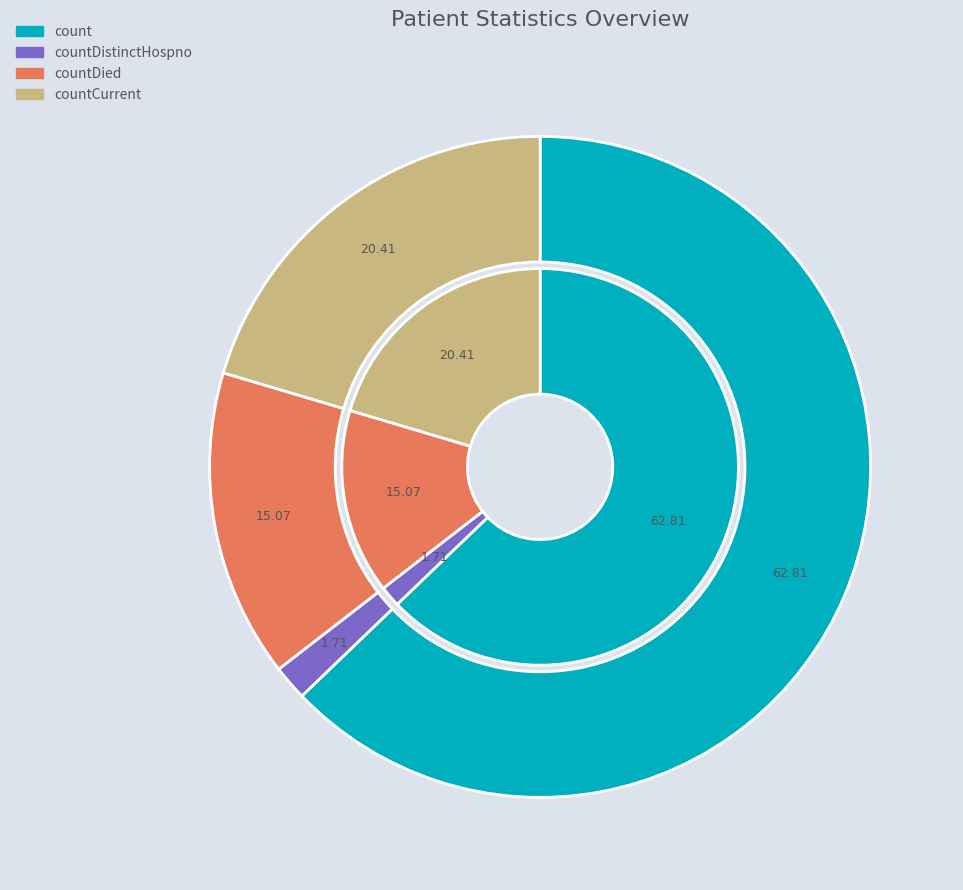

How many slices are in this pie chart?

4